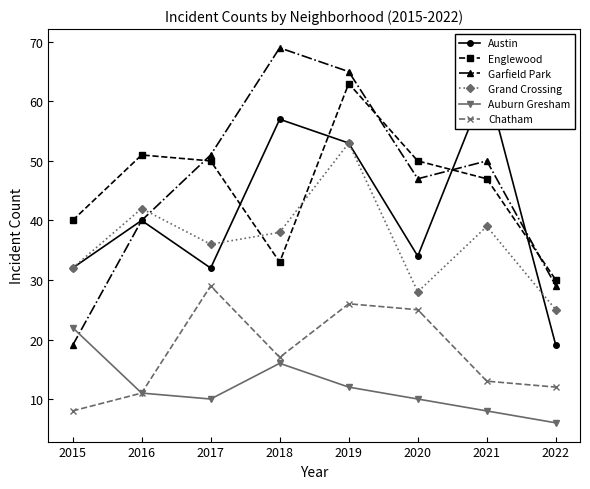

At how many categories does at least one series exceed 38?

7